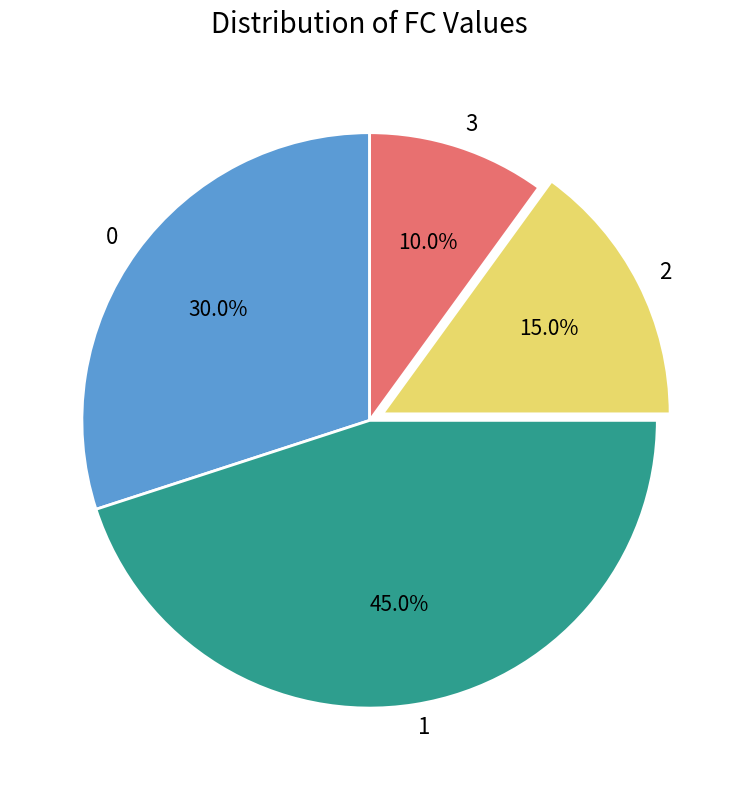

How many segments does this pie chart have?

4